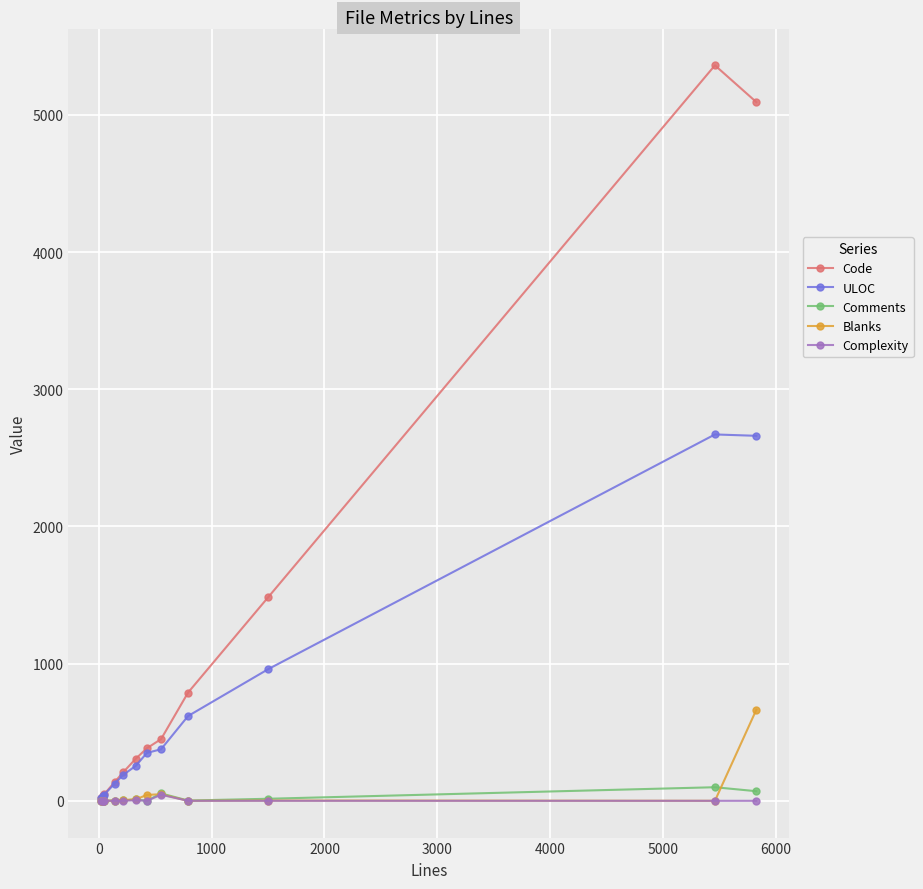

What is the maximum value shown in the chart?

5362